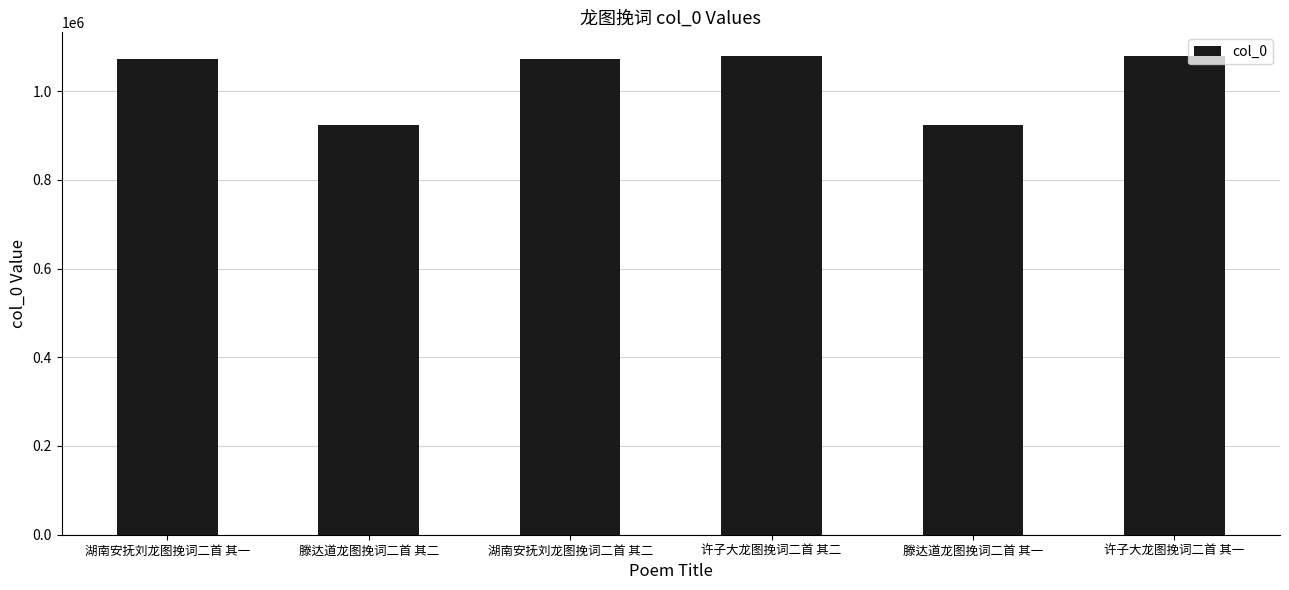

How many data points does each series have?

6